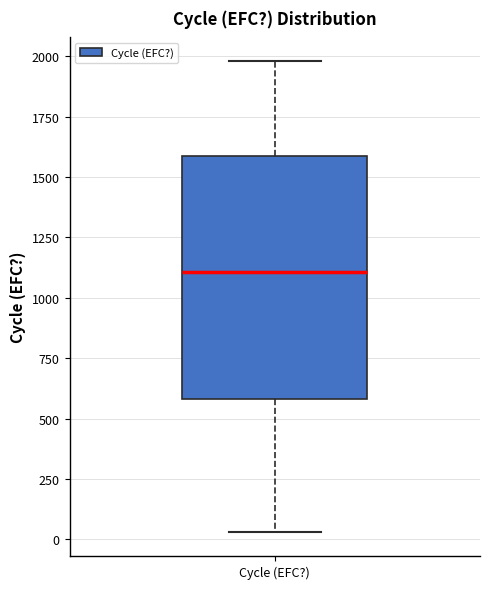

Read this box plot against the y-axis: the position of the median line, the range covered by the box, and the ends of both whiskers. The values are not printed on the chart, so give them approximately, as read against the axis.

median 1100, box 600 to 1600, whiskers 50 to 2000